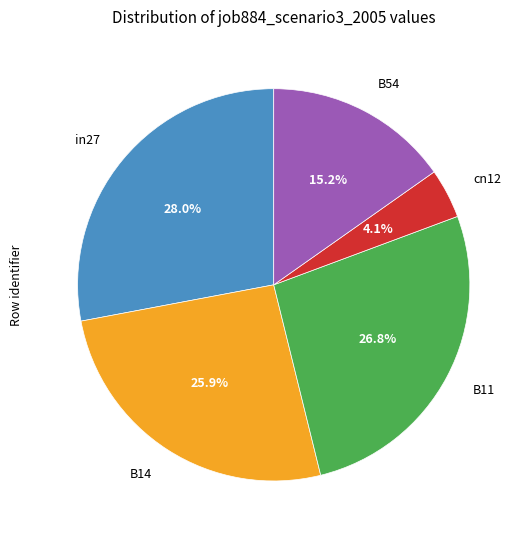

Does any single category account for the majority?

No